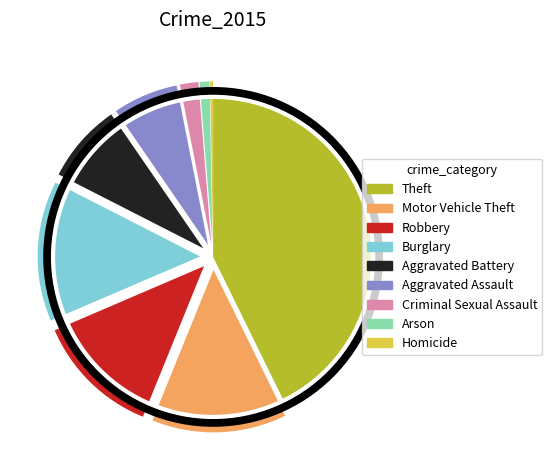

True or false: Theft accounts for 43% of the total.

True